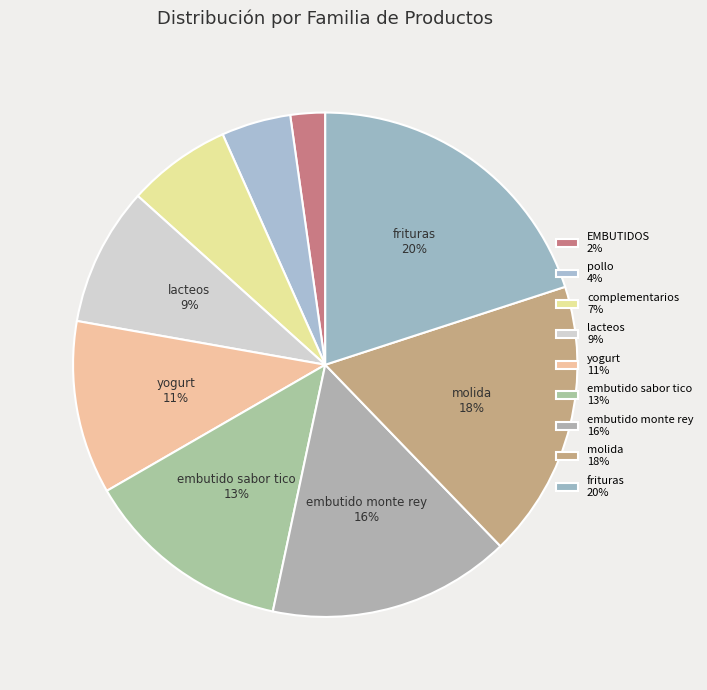

Is there a majority slice in this chart?

No